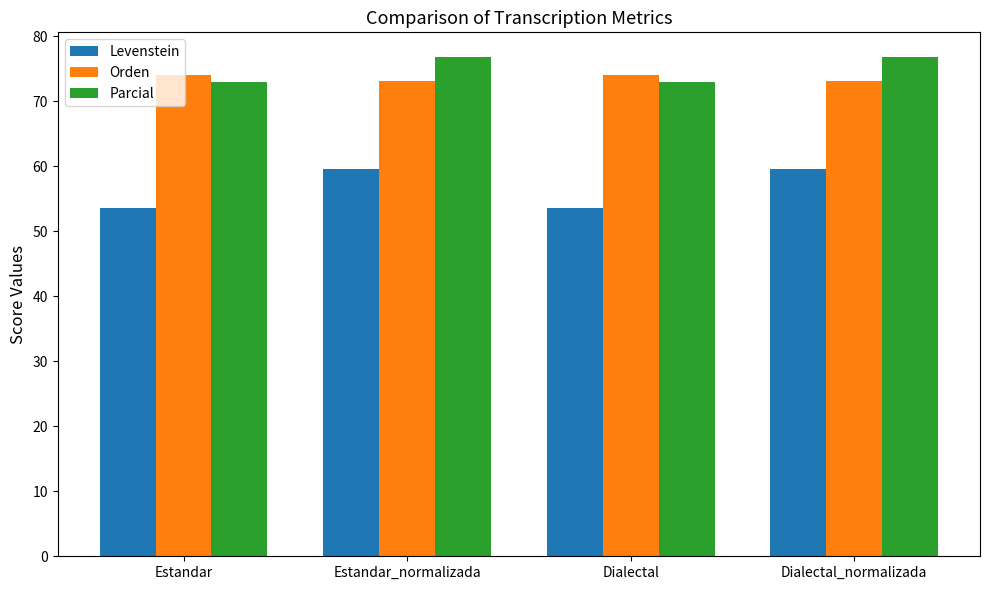

How many bars are there in each group?

3